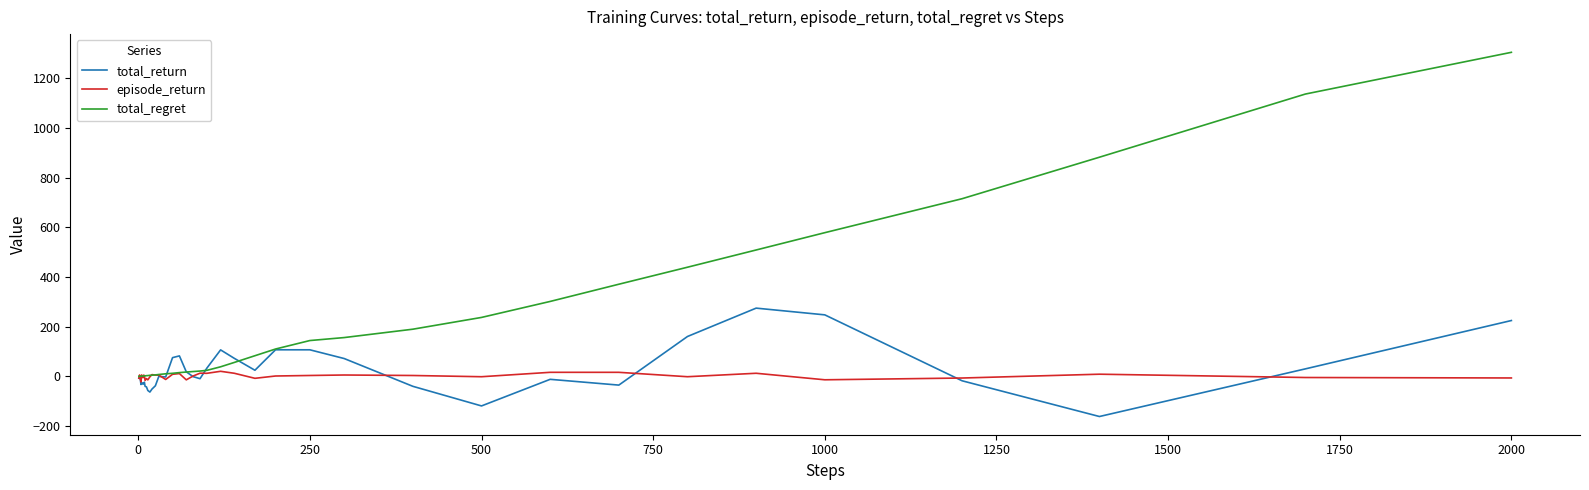

Rank the series by their maximum value, from highest to lowest.

total_regret, total_return, episode_return